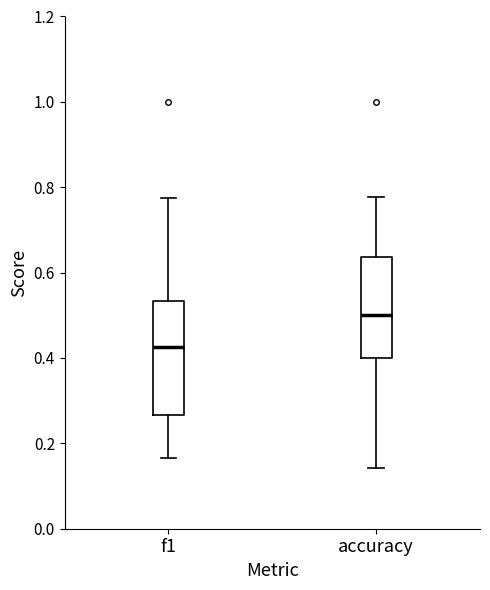

Reading left to right, read every box against the y-axis: the position of its median line, the range the box covers, and the ends of its whiskers. The values are not printed on the chart, so give them approximately, as read against the axis.

f1: median 0.42, box 0.26 to 0.54, whiskers 0.16 to 0.78
accuracy: median 0.50, box 0.40 to 0.64, whiskers 0.14 to 0.78